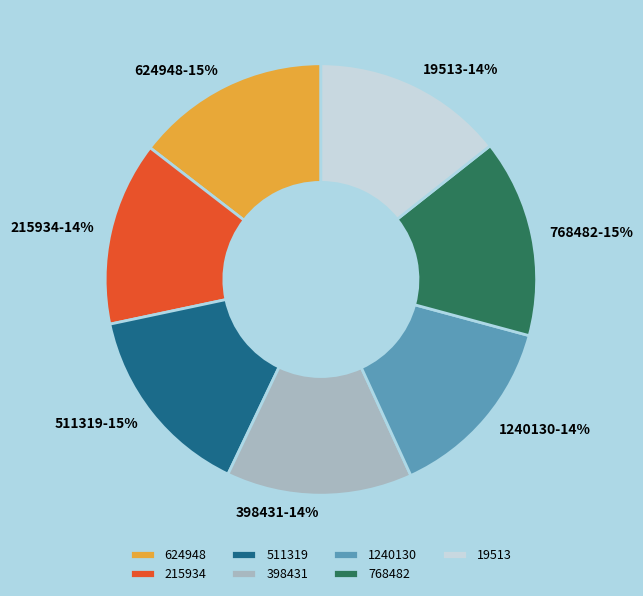

Between 398431 and 511319, which is larger?

511319